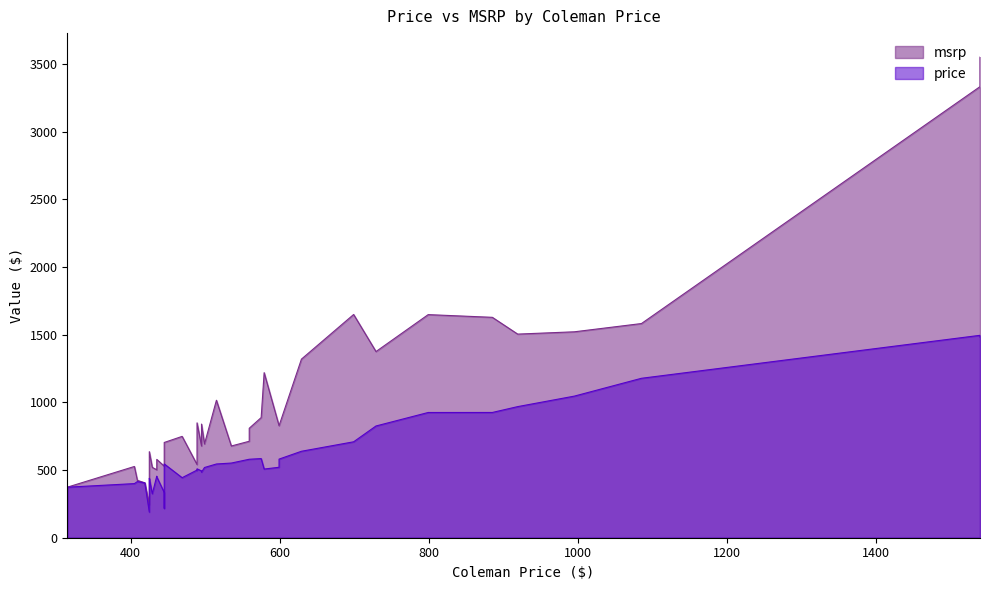

How many interior local valleys does the price series have?

13